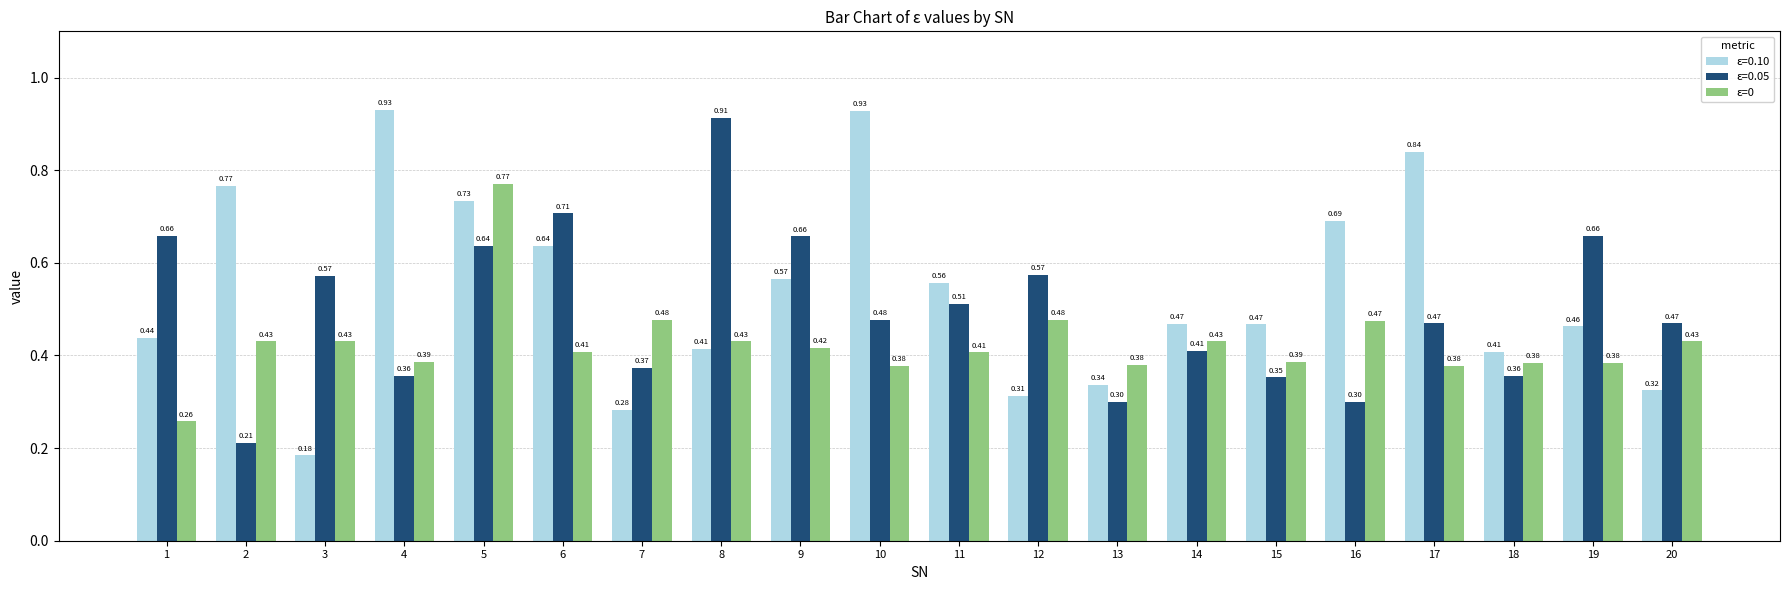

Which series has the largest range (max minus min)?

ε=0.10